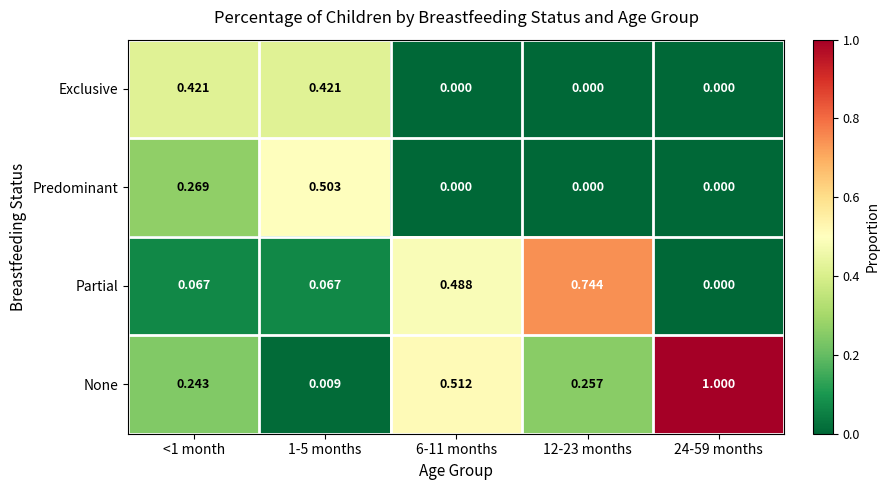

Is the value of Partial at 12-23 months greater than the value of Exclusive at <1 month?

Yes